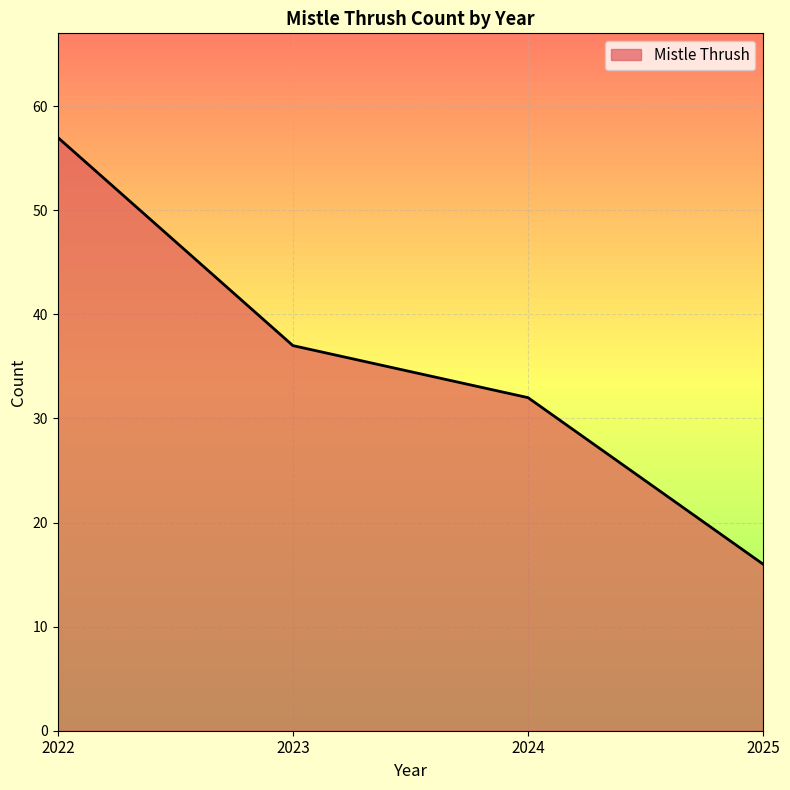

How many values are between 32 and 57?

3